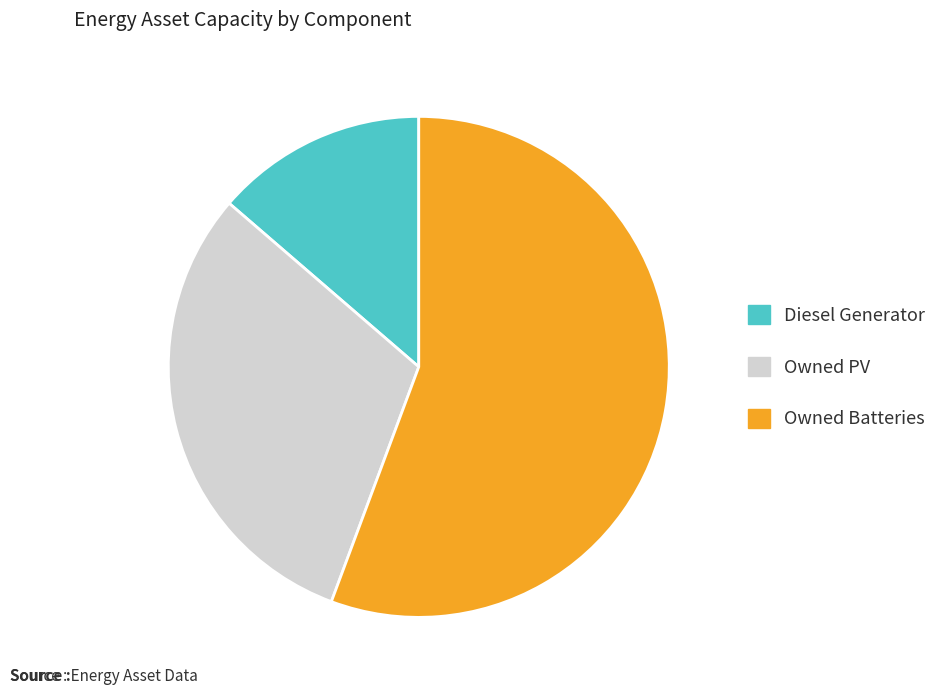

Rank the categories by value from lowest to highest.

Diesel Generator, Owned PV, Owned Batteries